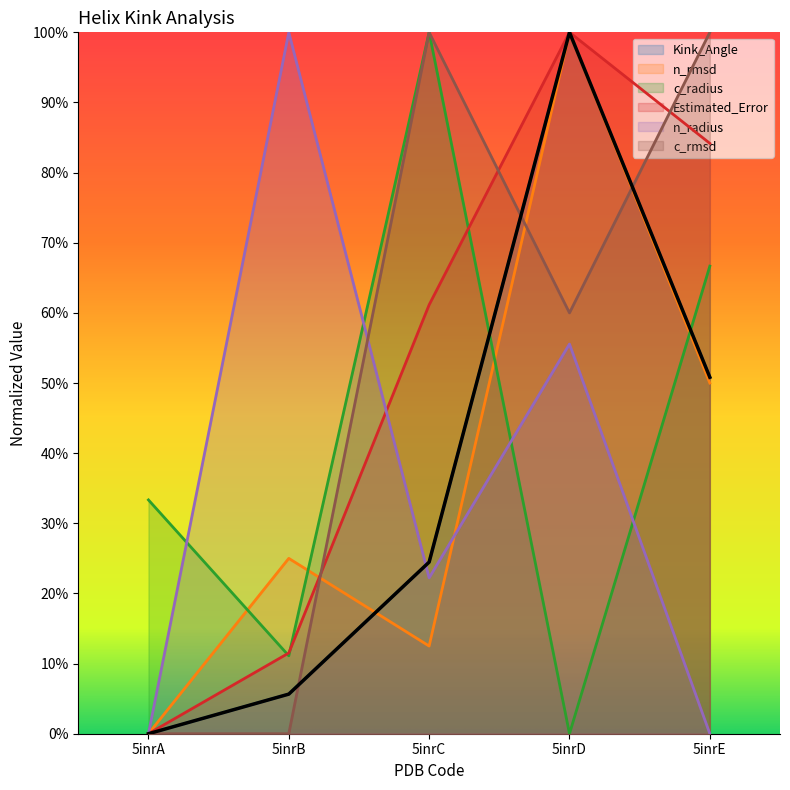

Between which two adjacent categories do Kink_Angle and c_radius first intersect?

5inrC and 5inrD